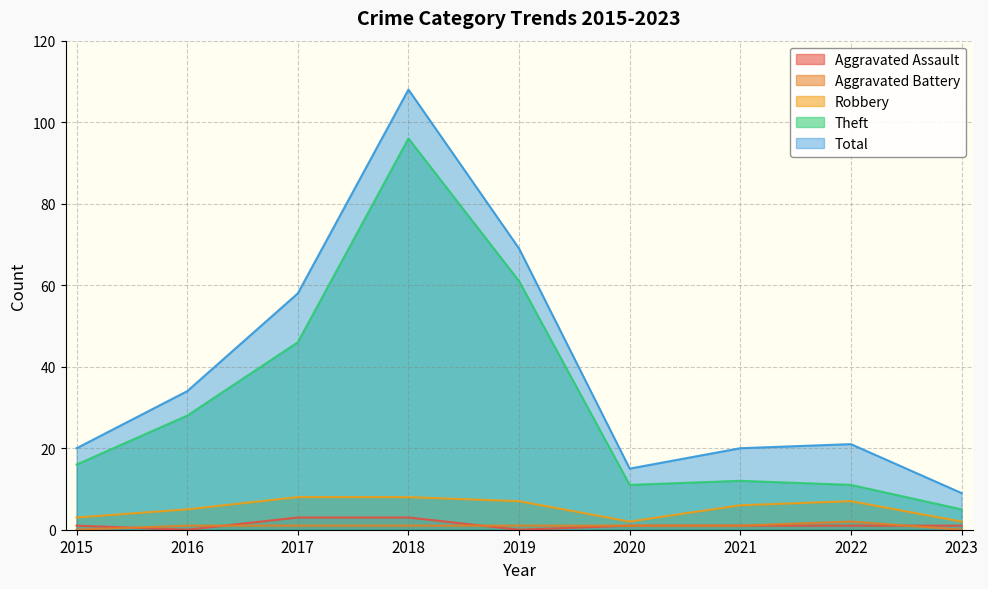

True or false: Total has a value of 58 at 2017.

True